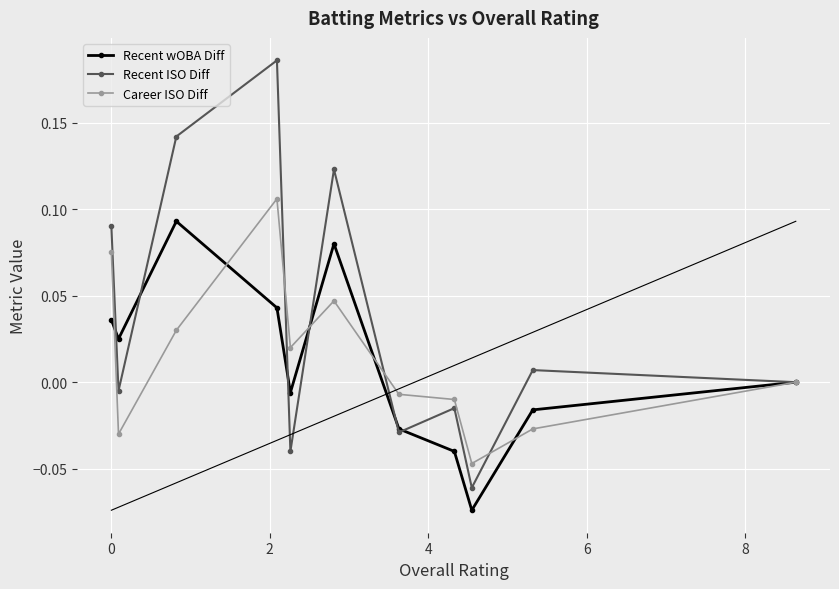

What is the difference between the maximum and minimum values in the Recent wOBA Diff series?

0.2